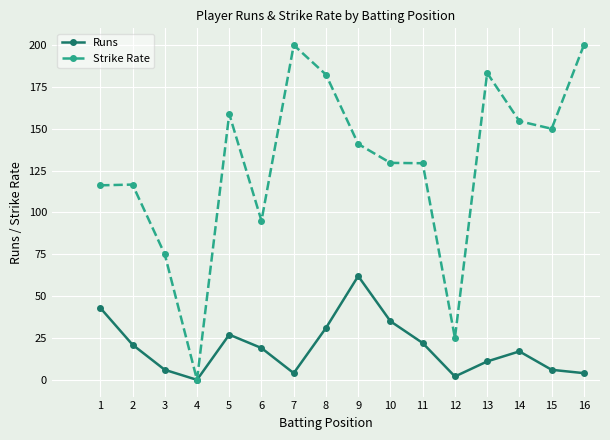

Is it true that Strike Rate equals 129.6 at 10?

True